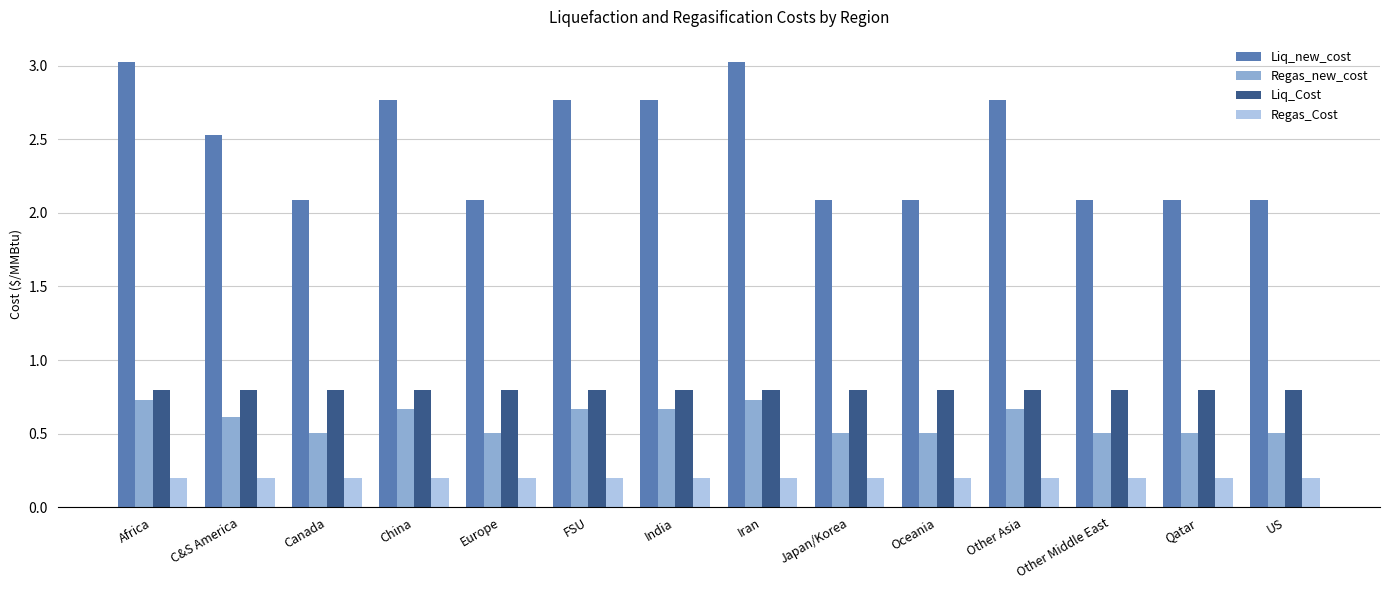

At how many categories does at least one series exceed 1?

14